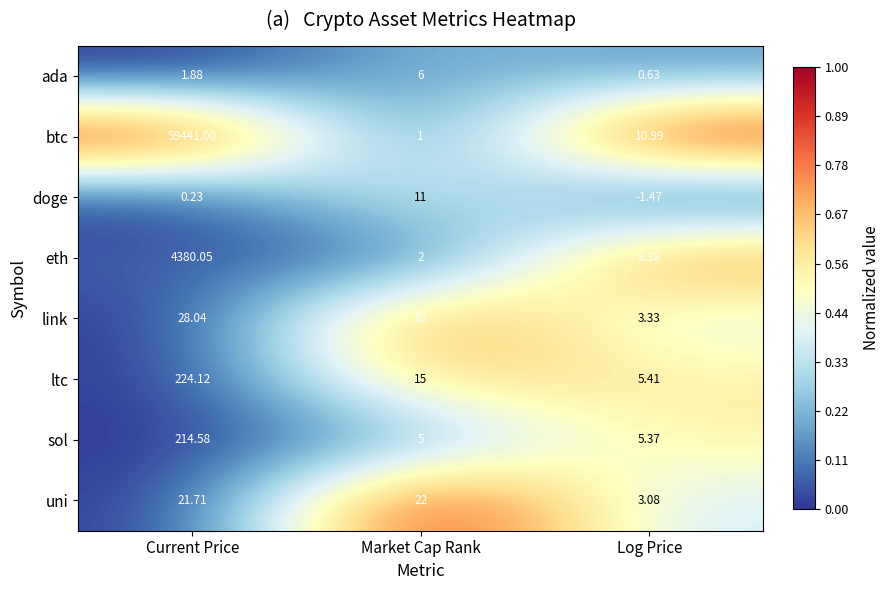

At Current Price, list the series in order from largest to smallest.

btc, eth, ltc, sol, link, uni, ada, doge